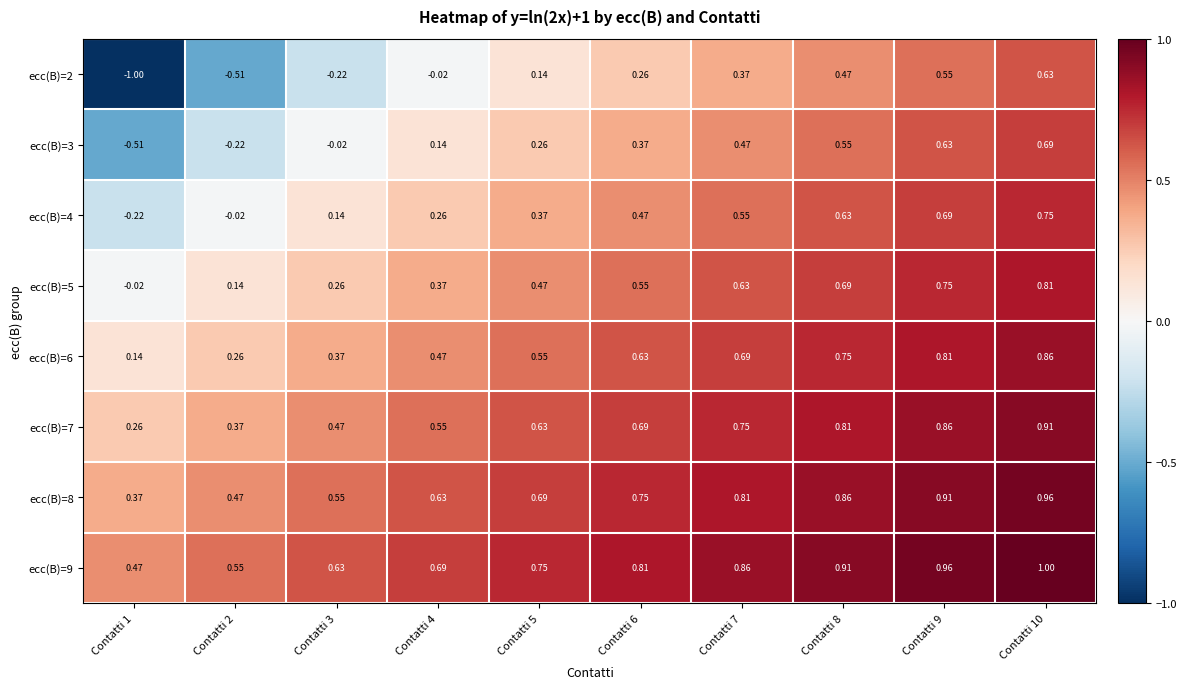

Reading left to right, what are all the values shown in this chart?

ecc(B)=2: Contatti 1=-1.0	Contatti 2=-0.5	Contatti 3=-0.2	Contatti 4=-0.0	Contatti 5=0.1	Contatti 6=0.3	Contatti 7=0.4	Contatti 8=0.5	Contatti 9=0.6	Contatti 10=0.6
ecc(B)=3: Contatti 1=-0.5	Contatti 2=-0.2	Contatti 3=-0.0	Contatti 4=0.1	Contatti 5=0.3	Contatti 6=0.4	Contatti 7=0.5	Contatti 8=0.6	Contatti 9=0.6	Contatti 10=0.7
ecc(B)=4: Contatti 1=-0.2	Contatti 2=-0.0	Contatti 3=0.1	Contatti 4=0.3	Contatti 5=0.4	Contatti 6=0.5	Contatti 7=0.6	Contatti 8=0.6	Contatti 9=0.7	Contatti 10=0.8
ecc(B)=5: Contatti 1=-0.0	Contatti 2=0.1	Contatti 3=0.3	Contatti 4=0.4	Contatti 5=0.5	Contatti 6=0.6	Contatti 7=0.6	Contatti 8=0.7	Contatti 9=0.8	Contatti 10=0.8
ecc(B)=6: Contatti 1=0.1	Contatti 2=0.3	Contatti 3=0.4	Contatti 4=0.5	Contatti 5=0.6	Contatti 6=0.6	Contatti 7=0.7	Contatti 8=0.8	Contatti 9=0.8	Contatti 10=0.9
ecc(B)=7: Contatti 1=0.3	Contatti 2=0.4	Contatti 3=0.5	Contatti 4=0.6	Contatti 5=0.6	Contatti 6=0.7	Contatti 7=0.8	Contatti 8=0.8	Contatti 9=0.9	Contatti 10=0.9
ecc(B)=8: Contatti 1=0.4	Contatti 2=0.5	Contatti 3=0.6	Contatti 4=0.6	Contatti 5=0.7	Contatti 6=0.8	Contatti 7=0.8	Contatti 8=0.9	Contatti 9=0.9	Contatti 10=1.0
ecc(B)=9: Contatti 1=0.5	Contatti 2=0.6	Contatti 3=0.6	Contatti 4=0.7	Contatti 5=0.8	Contatti 6=0.8	Contatti 7=0.9	Contatti 8=0.9	Contatti 9=1.0	Contatti 10=1.0